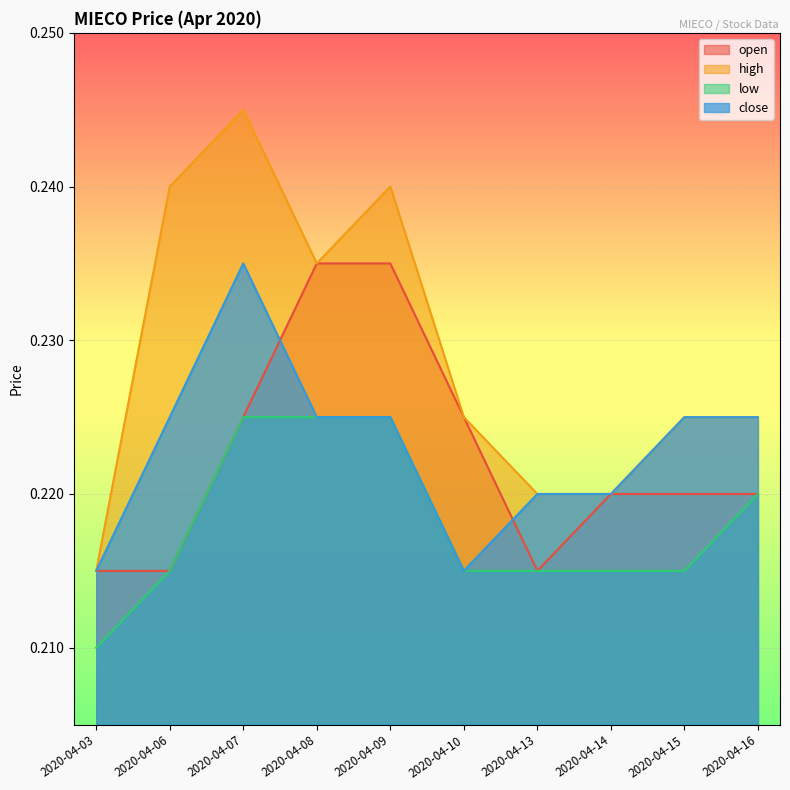

At which label does open reach its minimum?

2020-04-03